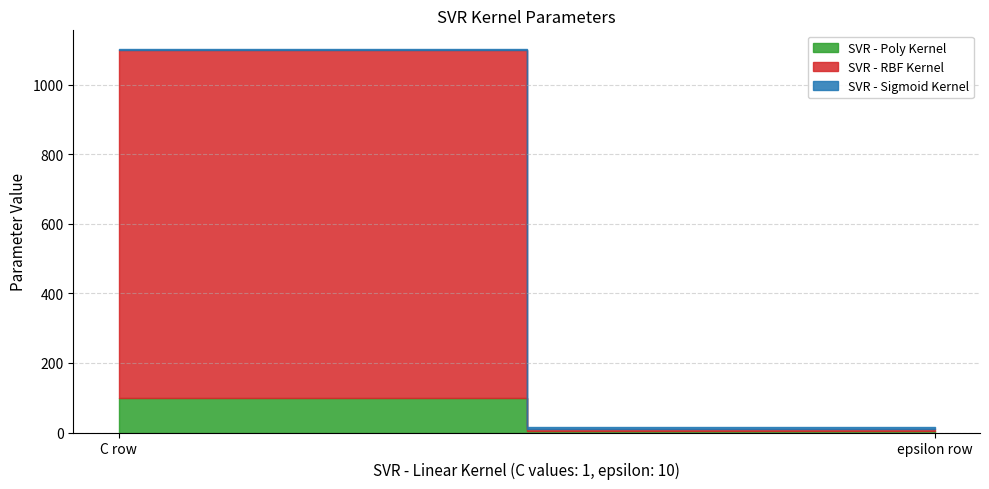

What is the difference between the maximum and minimum values in the SVR - Sigmoid Kernel series?

4